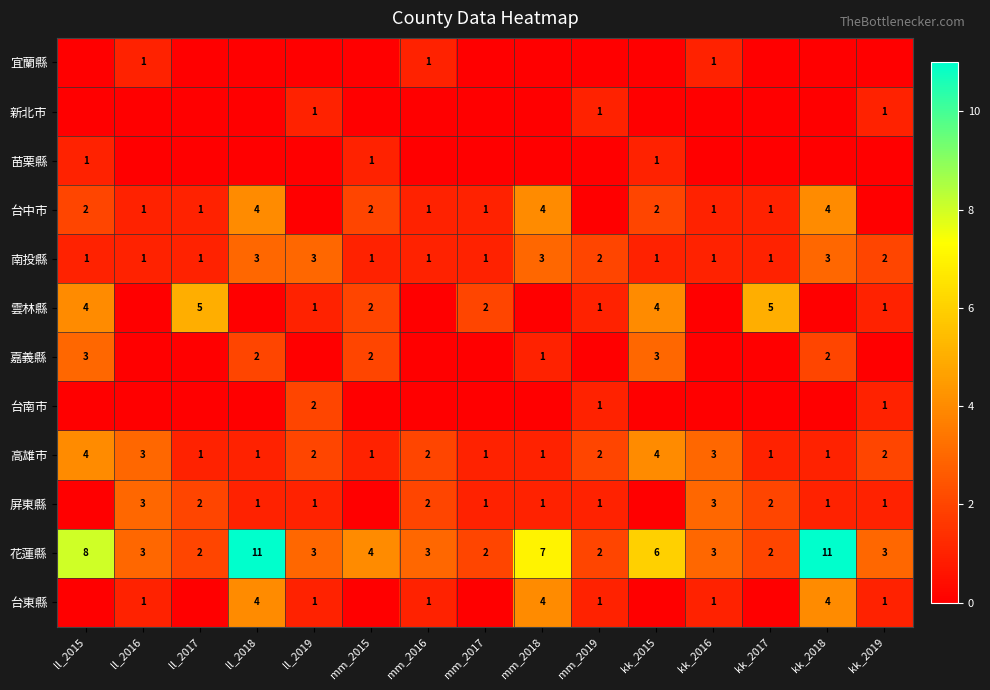

Is it true that 南投縣 equals 3 at ll_2019?

True